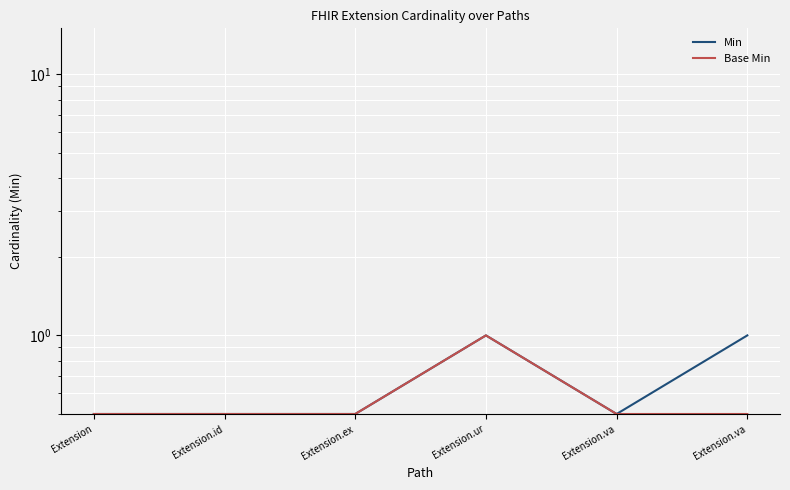

Which category has the highest value across all series?

Extension.ur